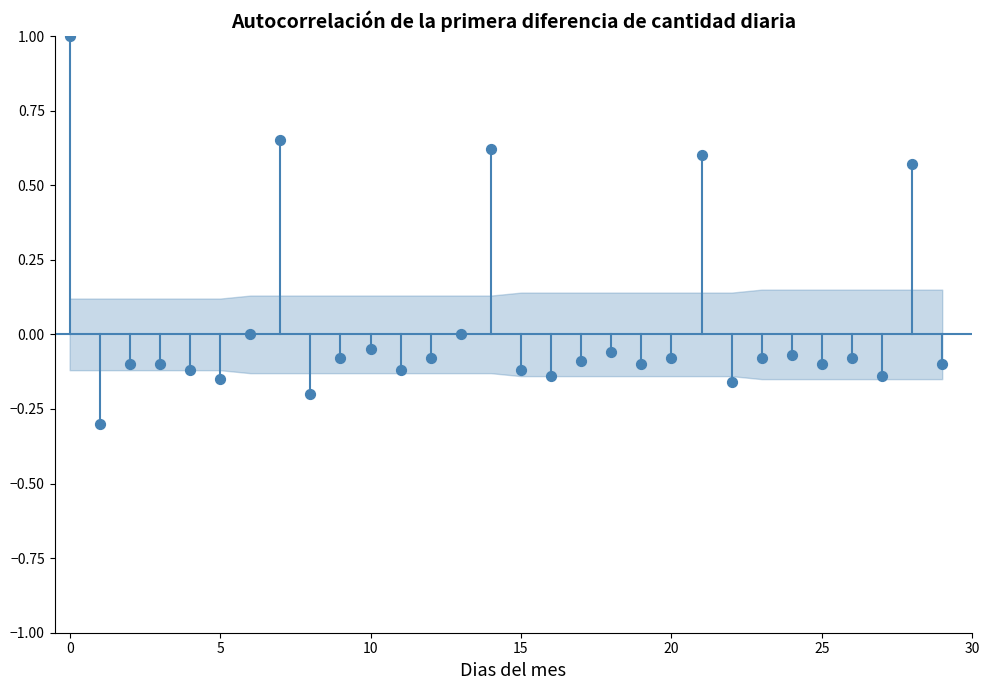

What is the range of Y values (max minus min)?

1.3